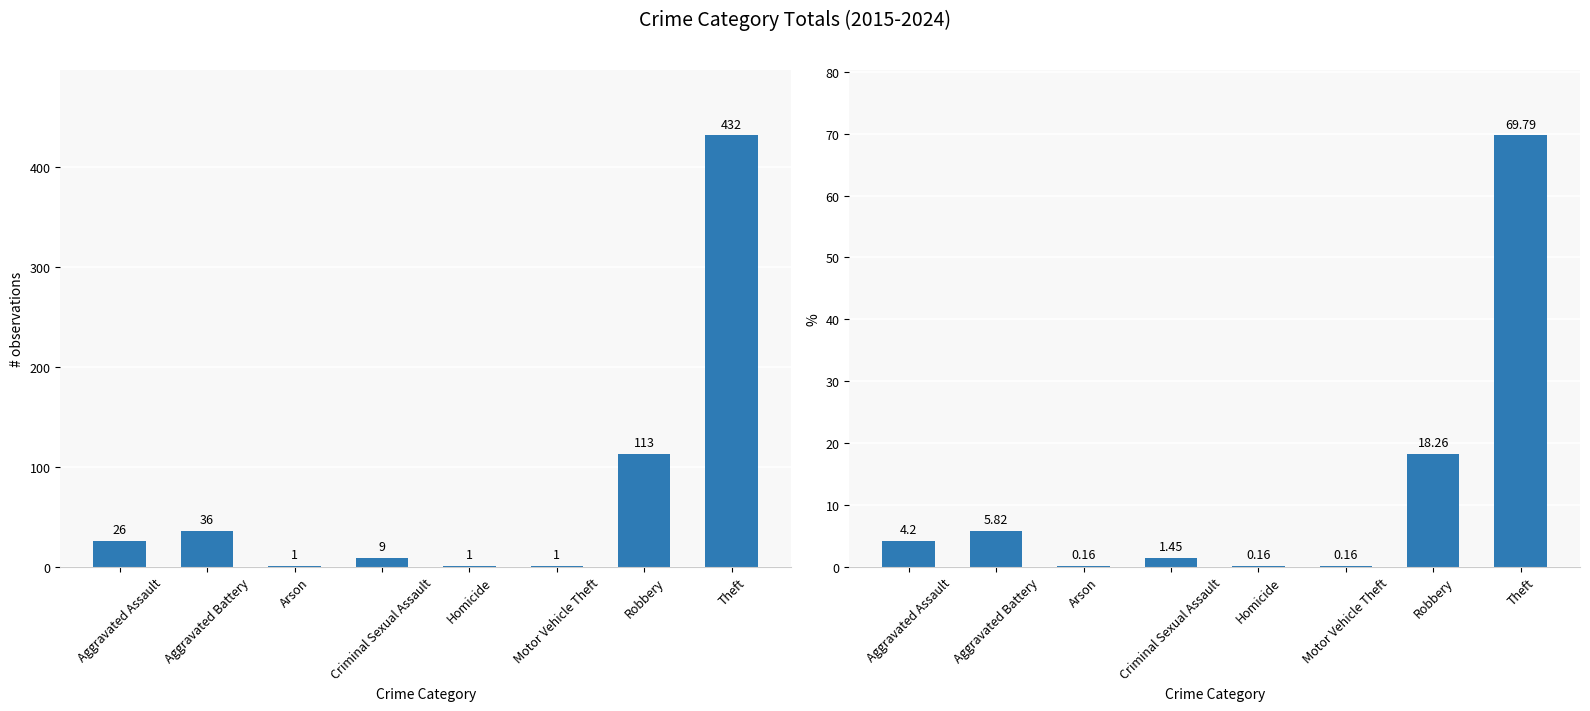

The value of Total Count at Aggravated Battery is 16.6. True or false?

False